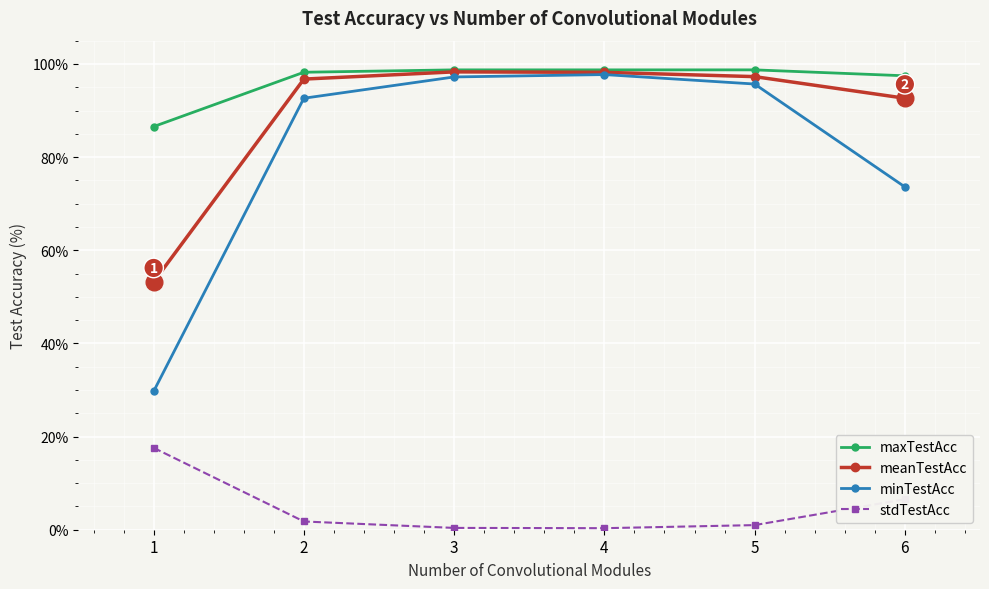

Is the value of stdTestAcc at 1 greater than the value of minTestAcc at 2?

No